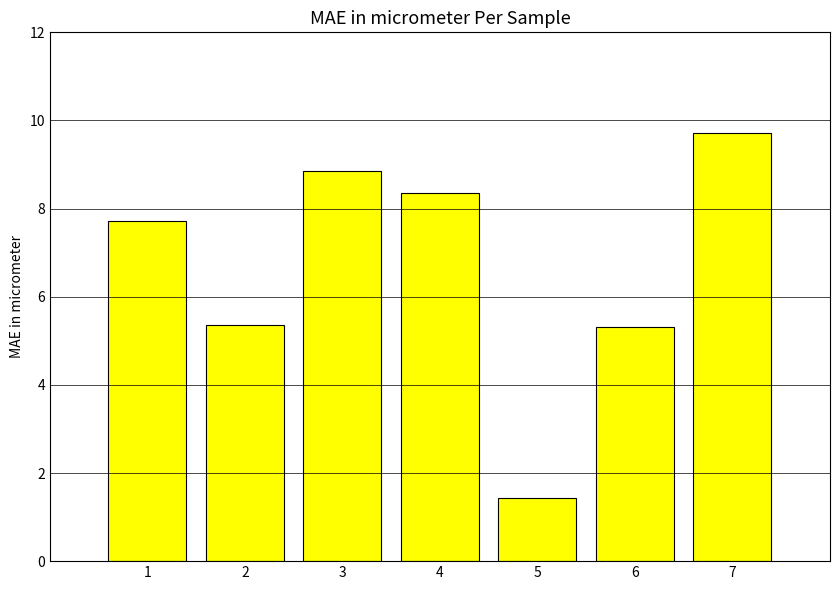

Reading right to left, list all the values displayed in this chart.

9.7	5.3	1.4	8.4	8.9	5.3	7.7